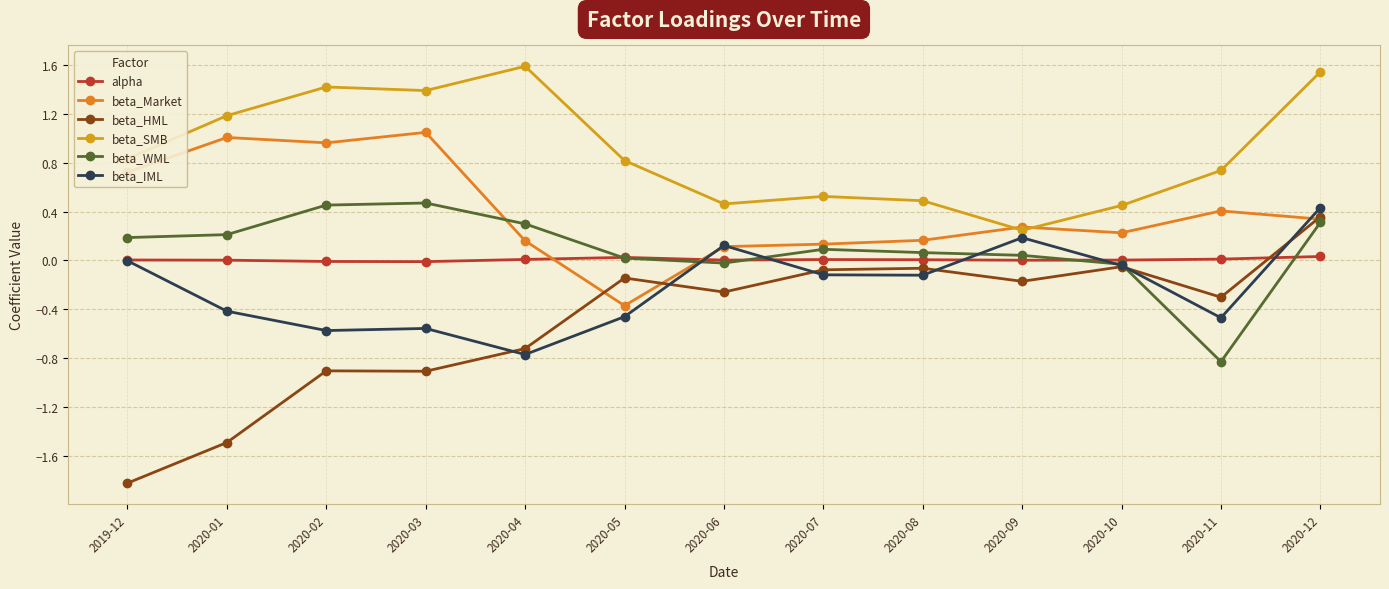

The beta_HML series shows -0.1 at 2020-05. True or false?

True